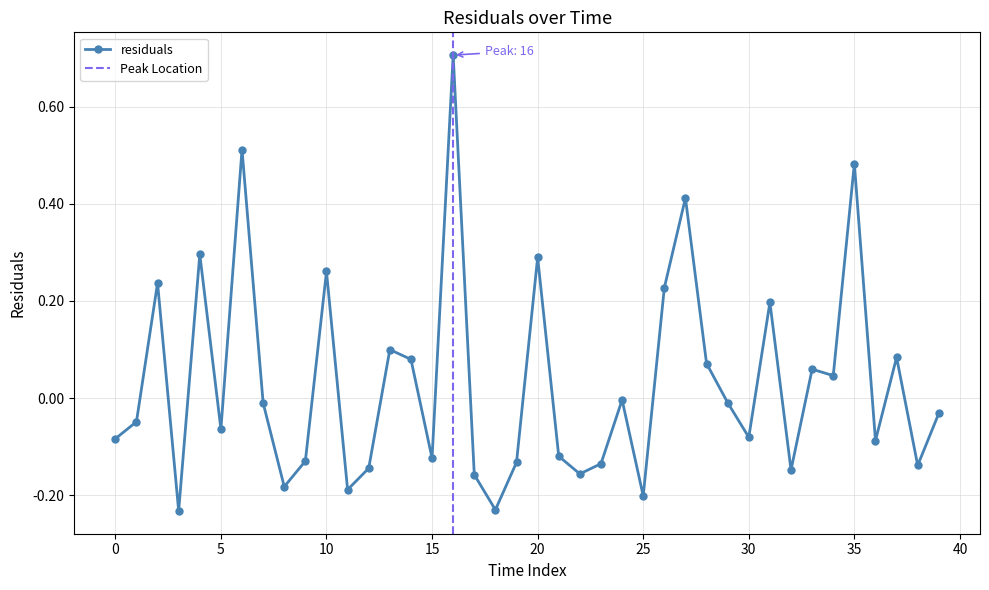

Is this an area chart (filled region under the line)?

No